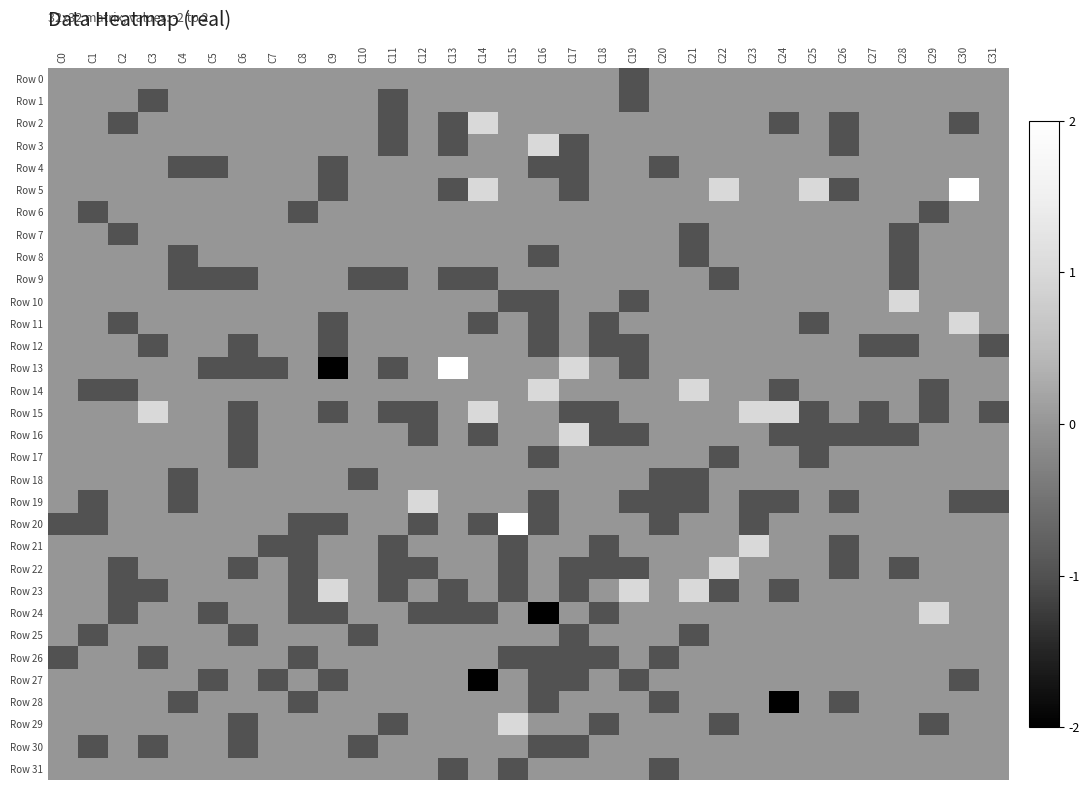

What is the minimum value shown in the chart?

-2